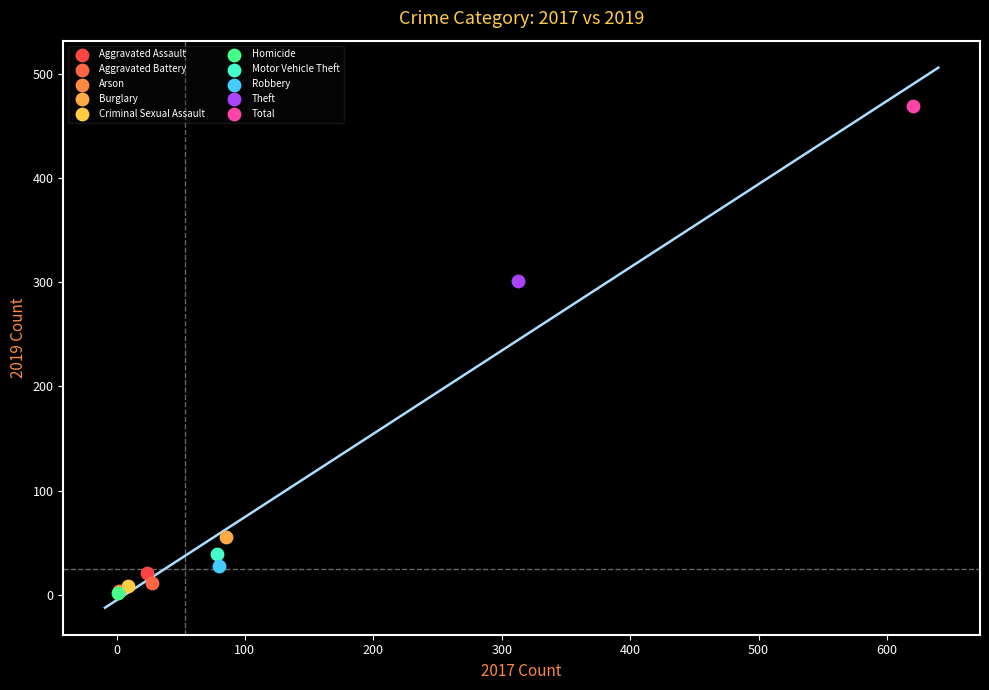

What are all the series names shown in the legend?

Aggravated Assault, Aggravated Battery, Arson, Burglary, Criminal Sexual Assault, Homicide, Motor Vehicle Theft, Robbery, Theft, Total